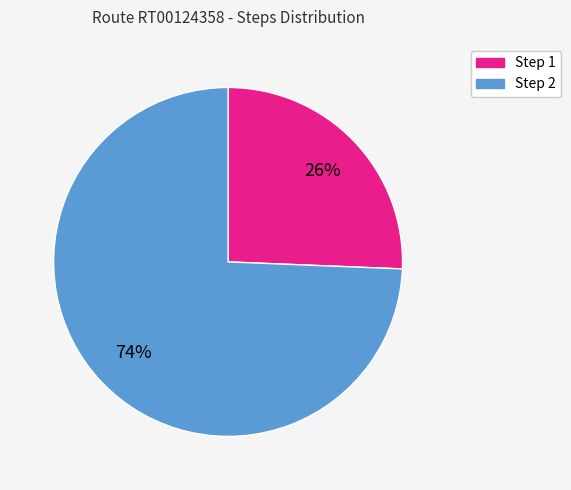

To the nearest percent, what is the average slice percentage?

50%